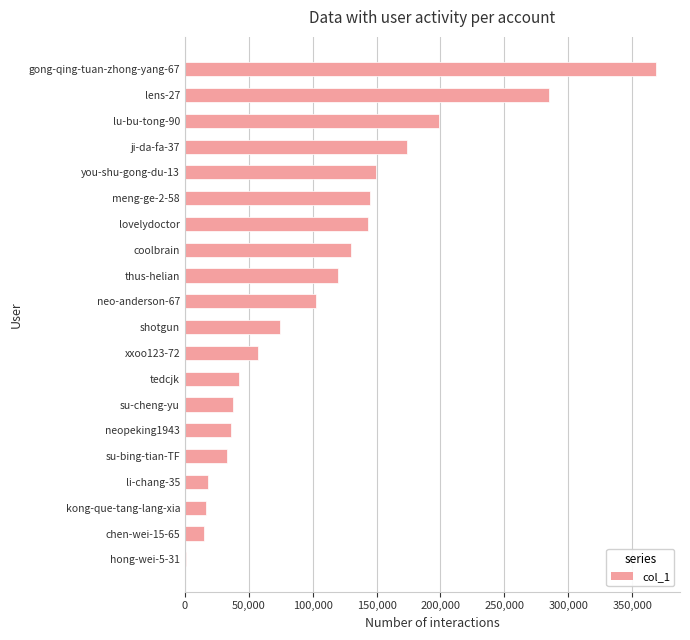

What is the sum of all values?

2146731